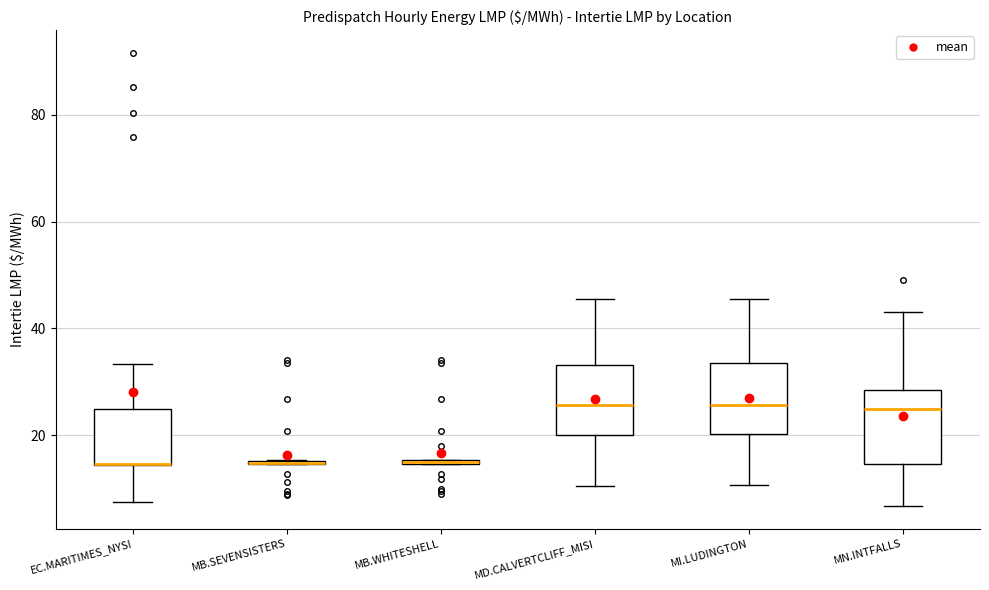

Where does the lower whisker of the box for MI.LUDINGTON end on the y-axis? The values are not printed on the chart, so give them approximately, as read against the axis.

10